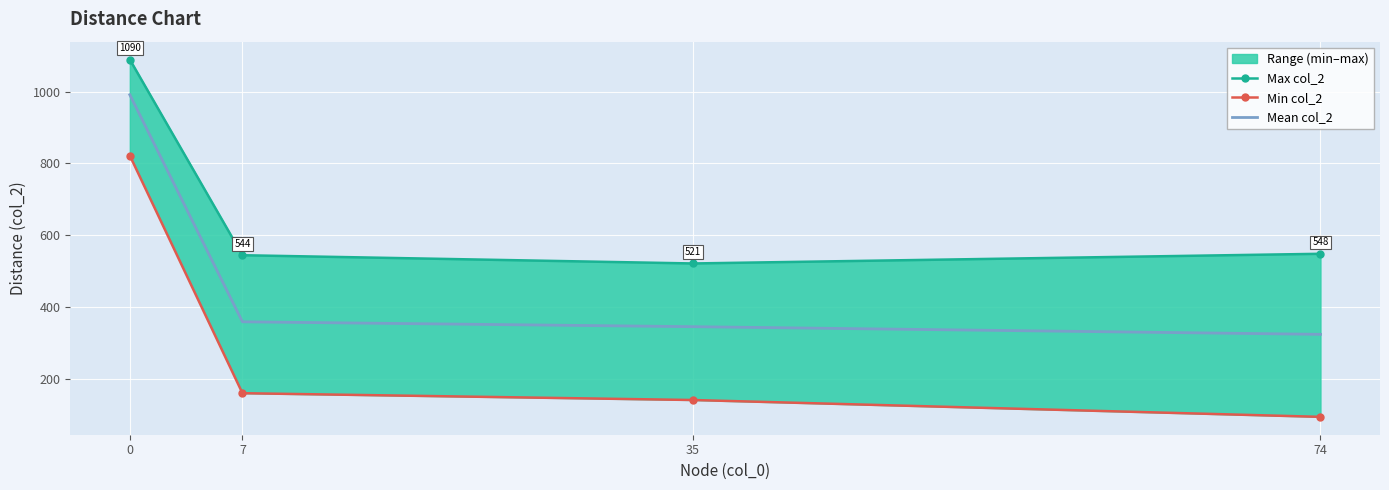

What is the maximum value shown in the chart?

1090.0